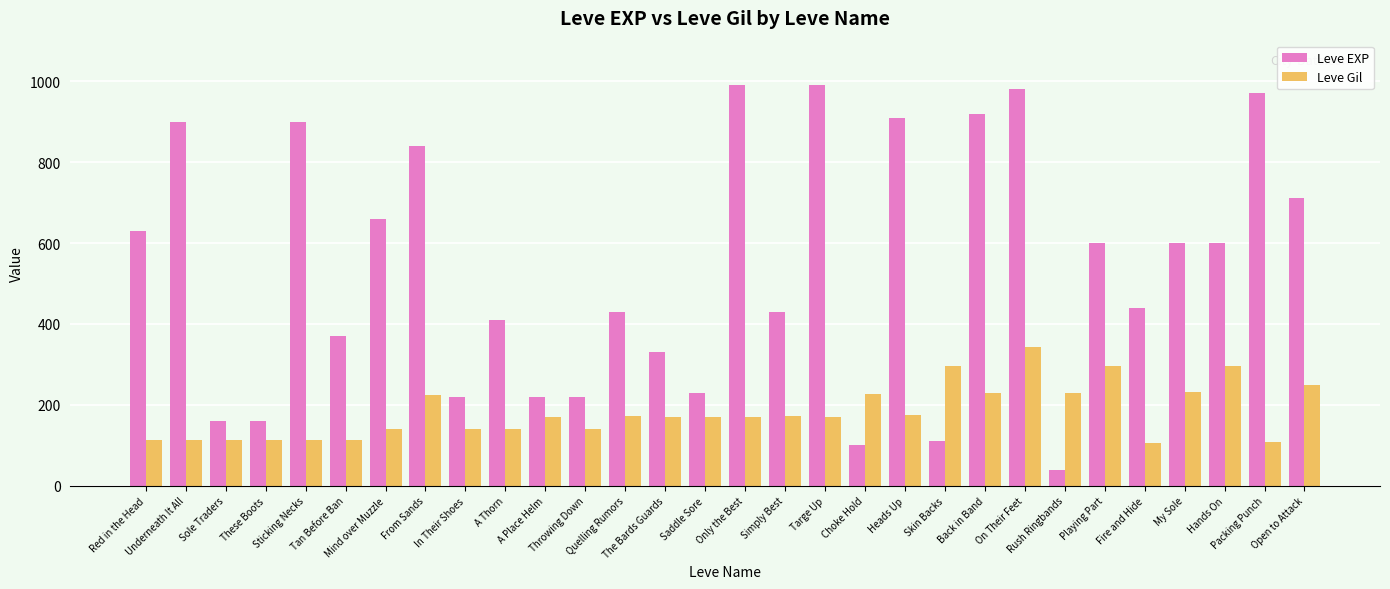

The value of Leve EXP at Packing Punch is 205. True or false?

False